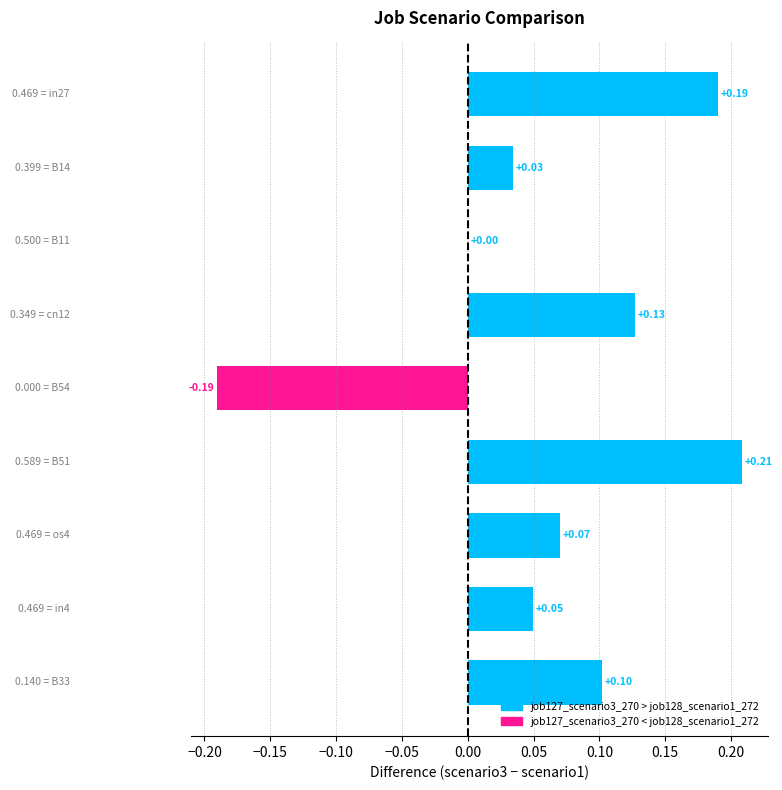

What is the sum of all values?

0.6